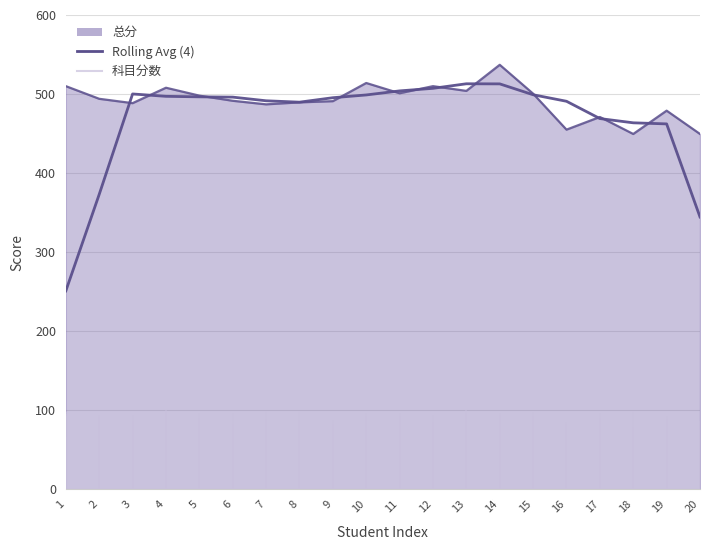

Count the number of categories in the chart.

20